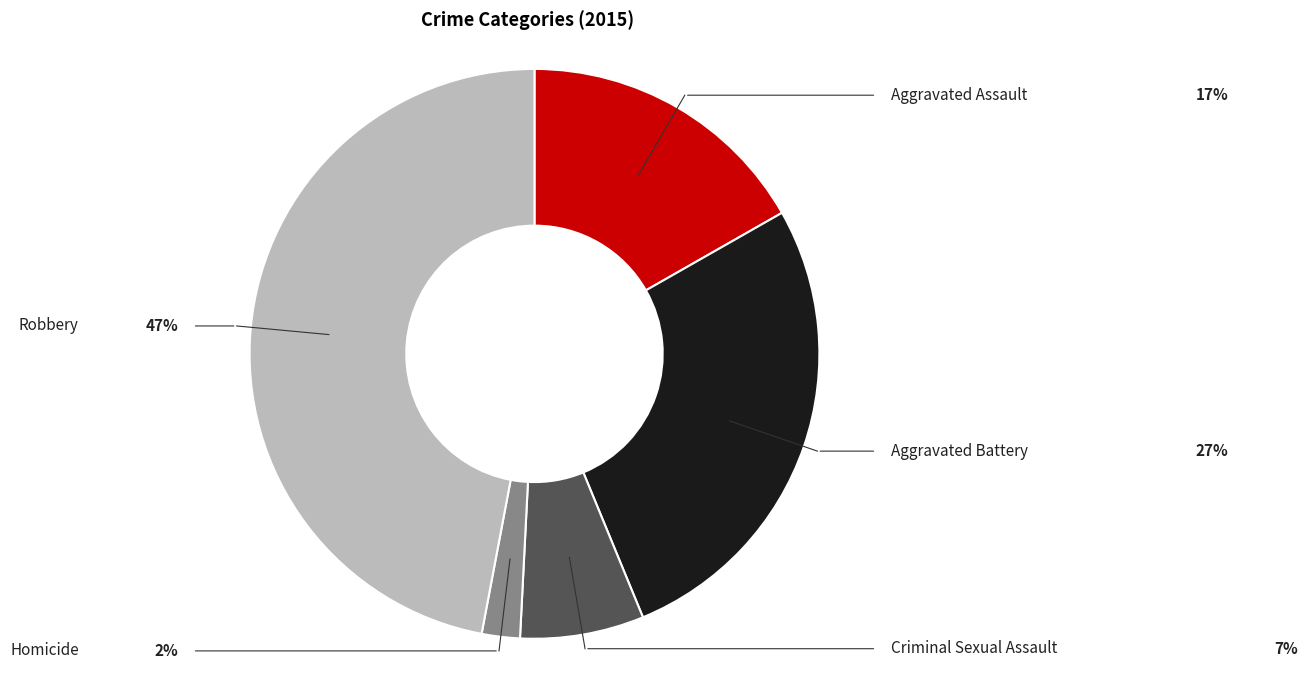

Count the number of slices in the pie.

5